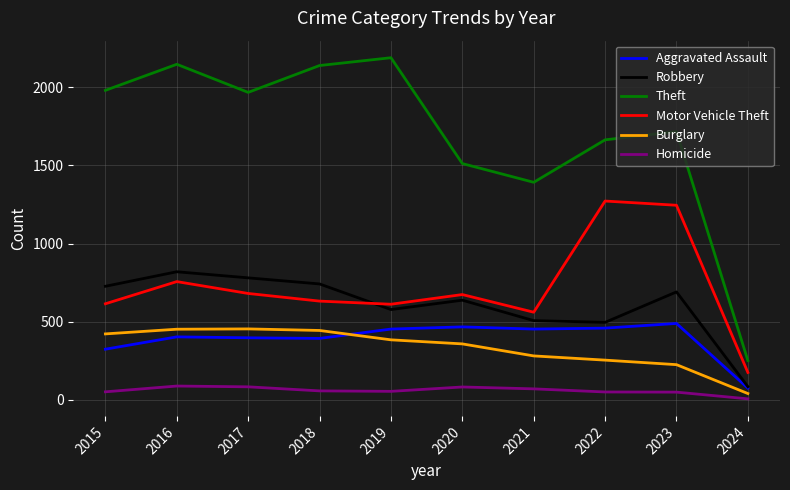

What value does the Burglary series have at 2015, to the nearest 50?

400